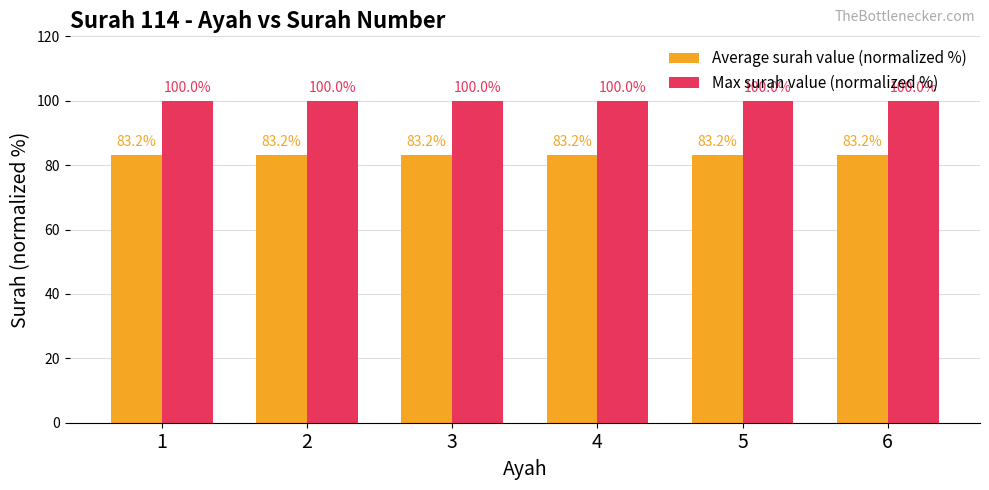

What is the approximate value of Max surah value (normalized %) at 4?

100.0